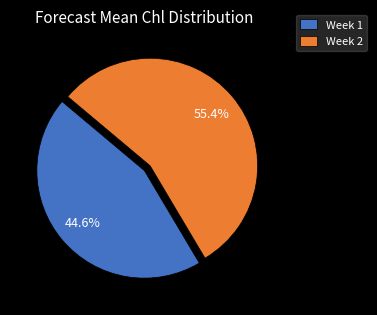

Count the number of slices in the pie.

2